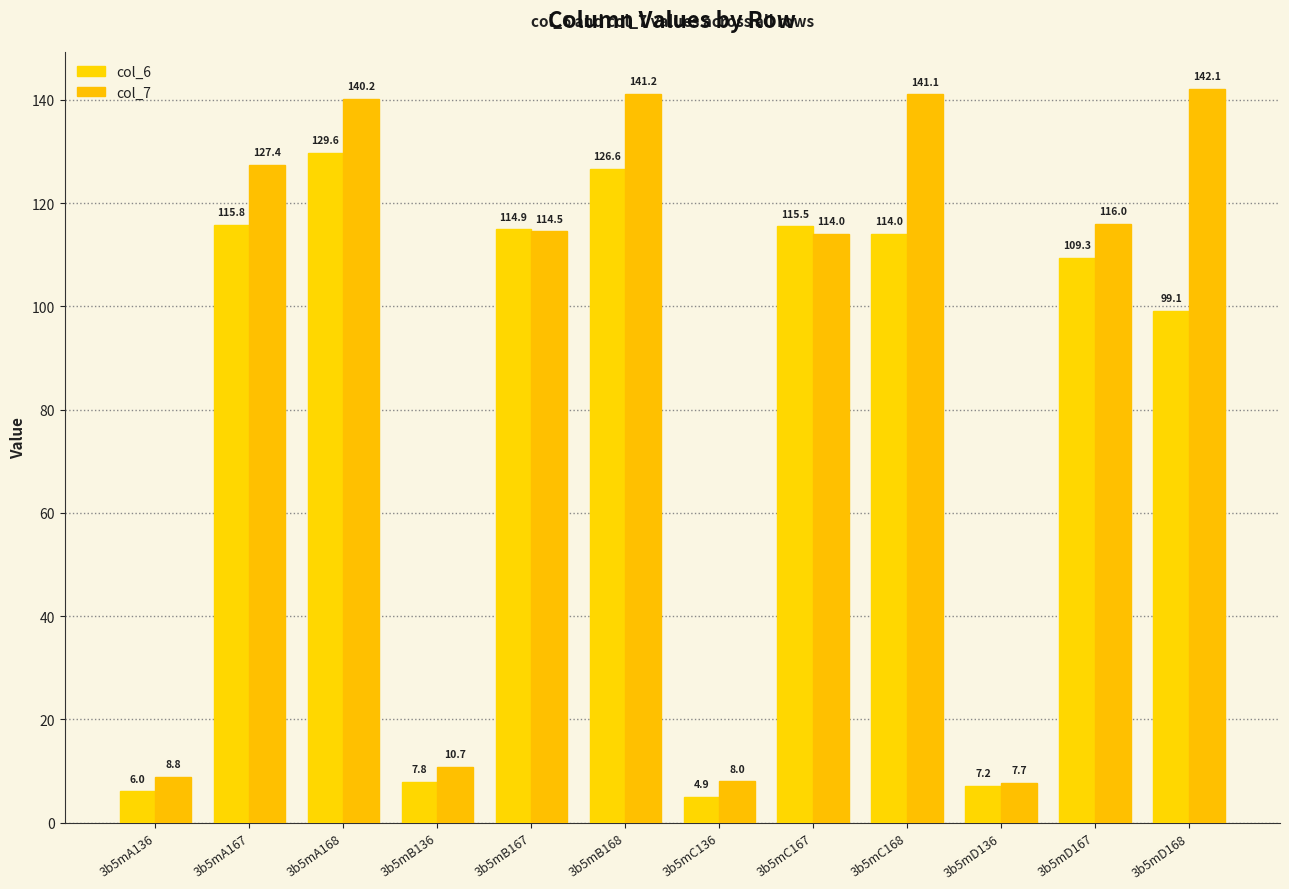

Which series has the largest total across all categories?

col_7